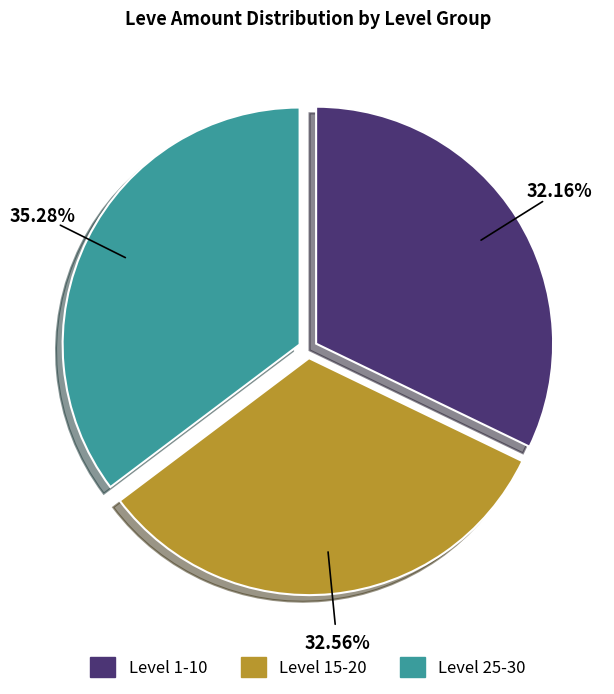

Does any single category account for the majority?

No